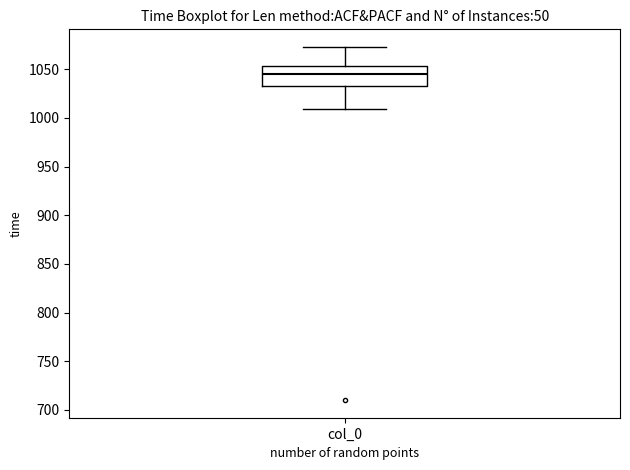

Read this box plot against the y-axis: the position of the median line, the range covered by the box, and the ends of both whiskers. The values are not printed on the chart, so give them approximately, as read against the axis.

median 1045, box 1035 to 1055, whiskers 1010 to 1075